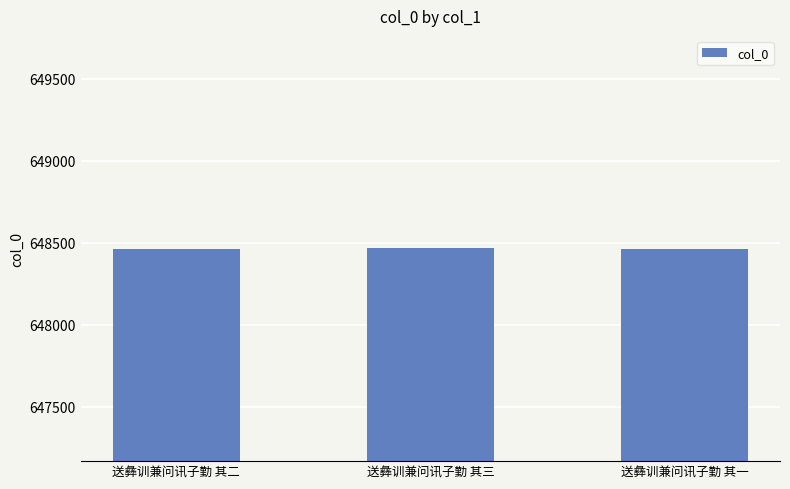

How many bars are there in total?

3